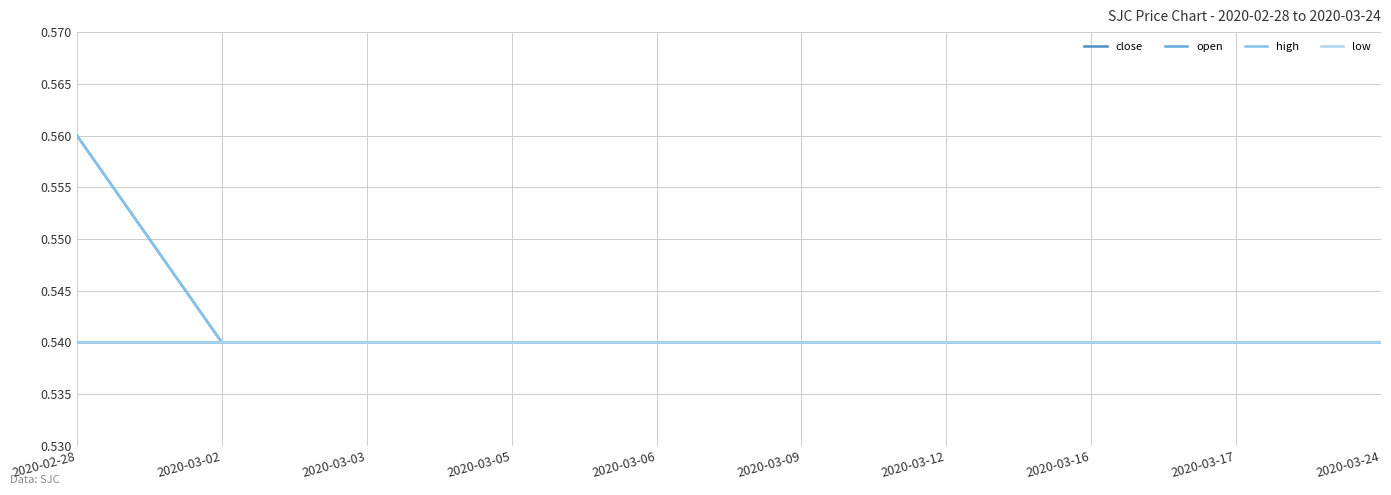

Does the chart display data point markers on the line(s)?

No